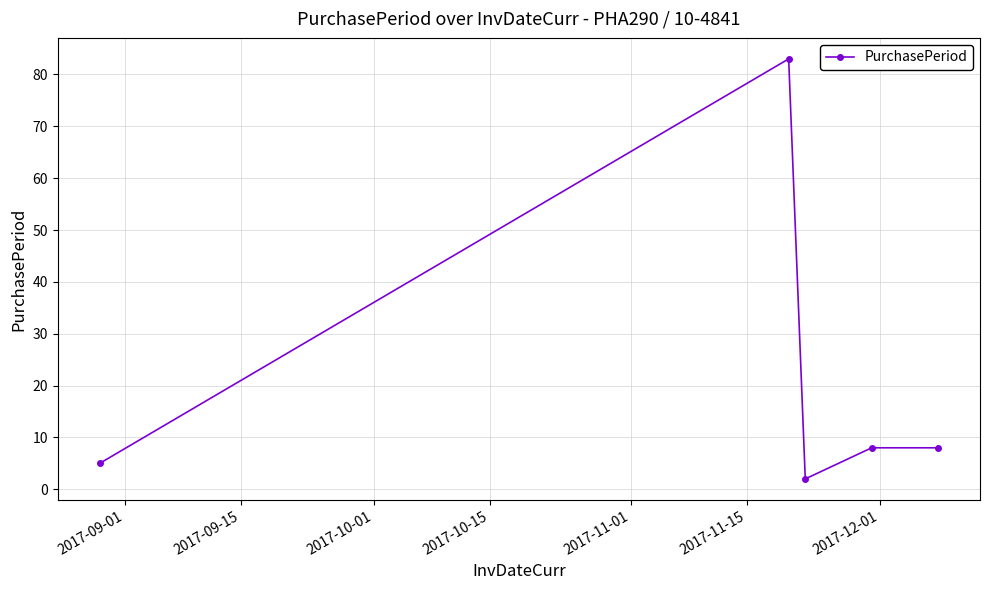

Is this an area chart (filled region under the line)?

No